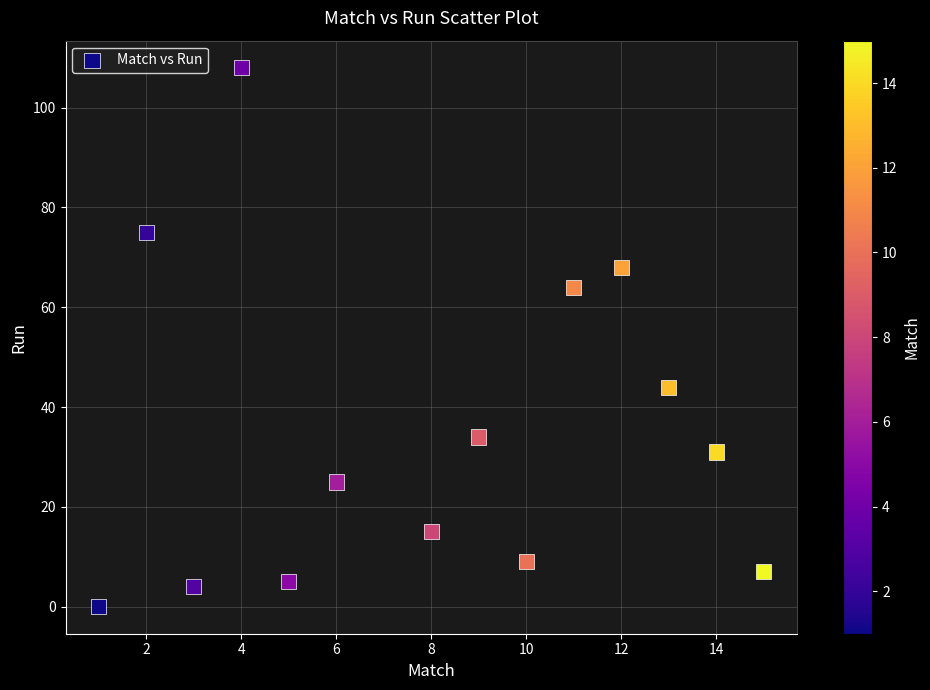

What is the range of Y values (max minus min)?

108